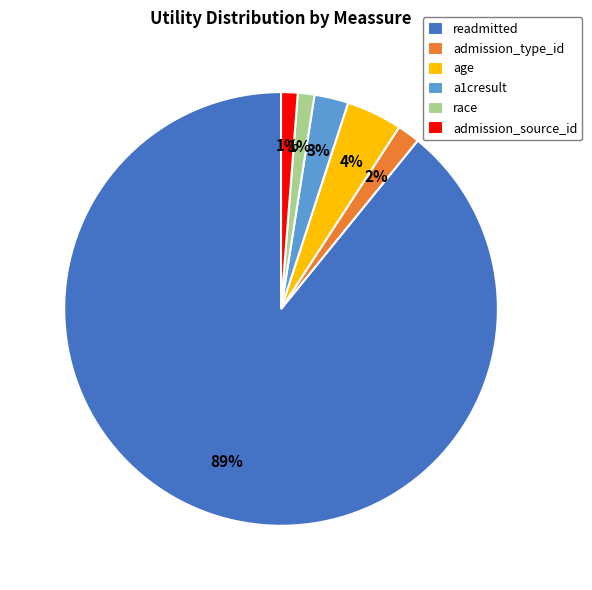

How many slices are in this pie chart?

6